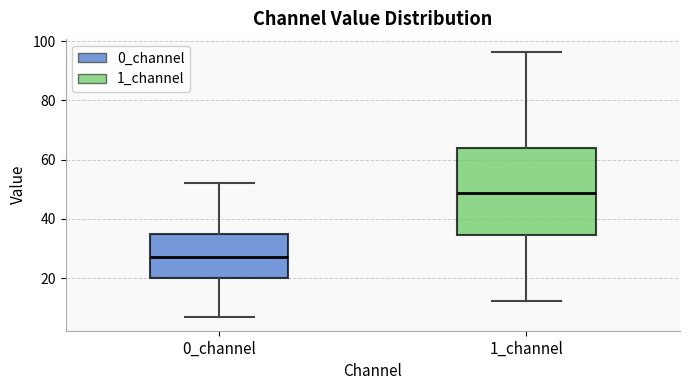

Comparing the boxes themselves (not the whiskers), which one is the tallest?

1_channel